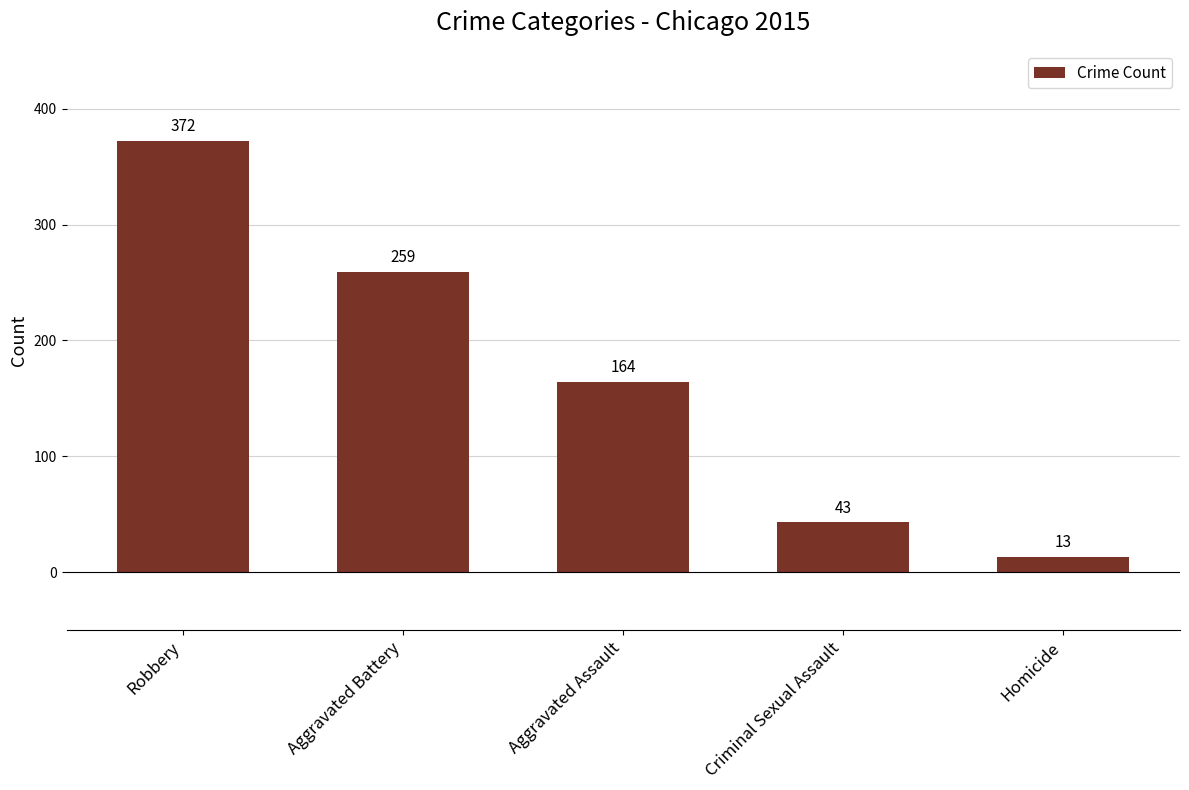

Where is the data nearest to the value 192?

Aggravated Assault